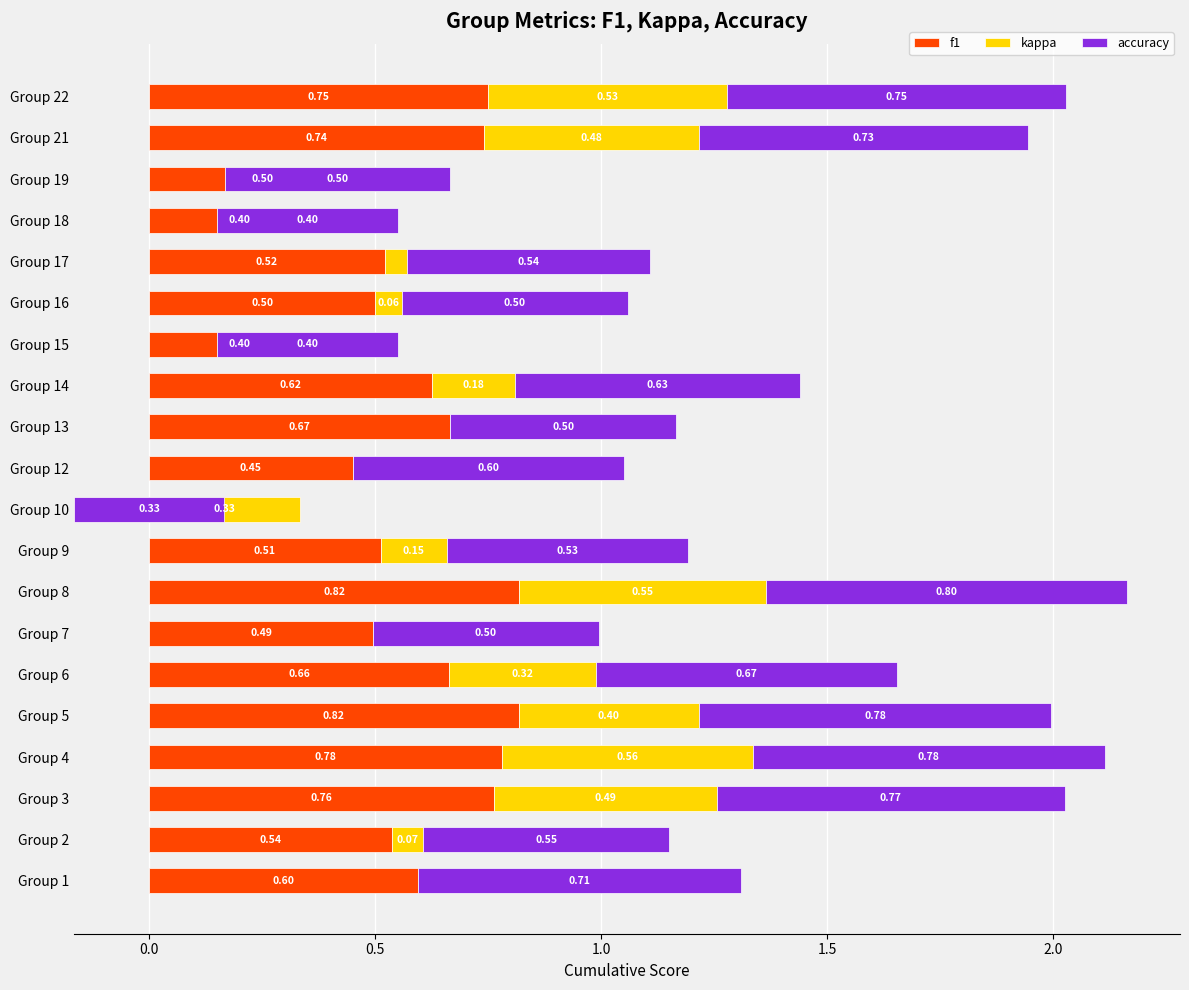

What are all the series names shown in the legend?

f1, kappa, accuracy